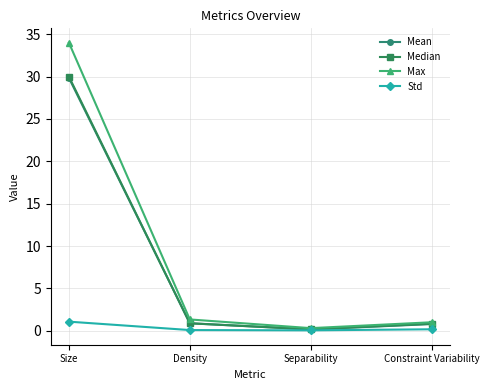

Which series has the widest spread of values?

Max